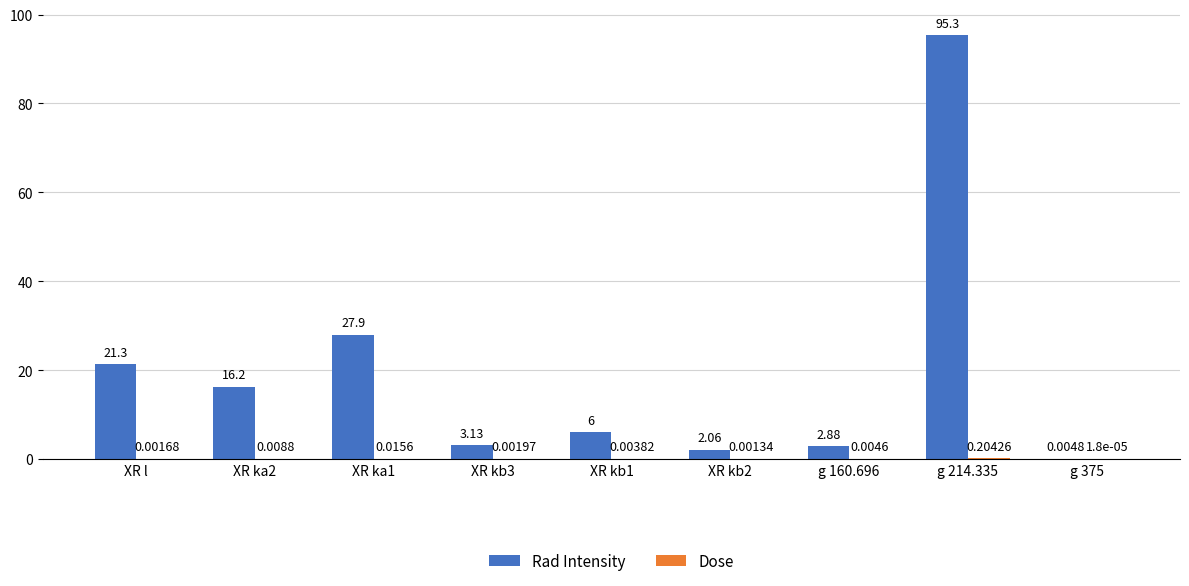

Which series has the largest total across all categories?

Rad Intensity